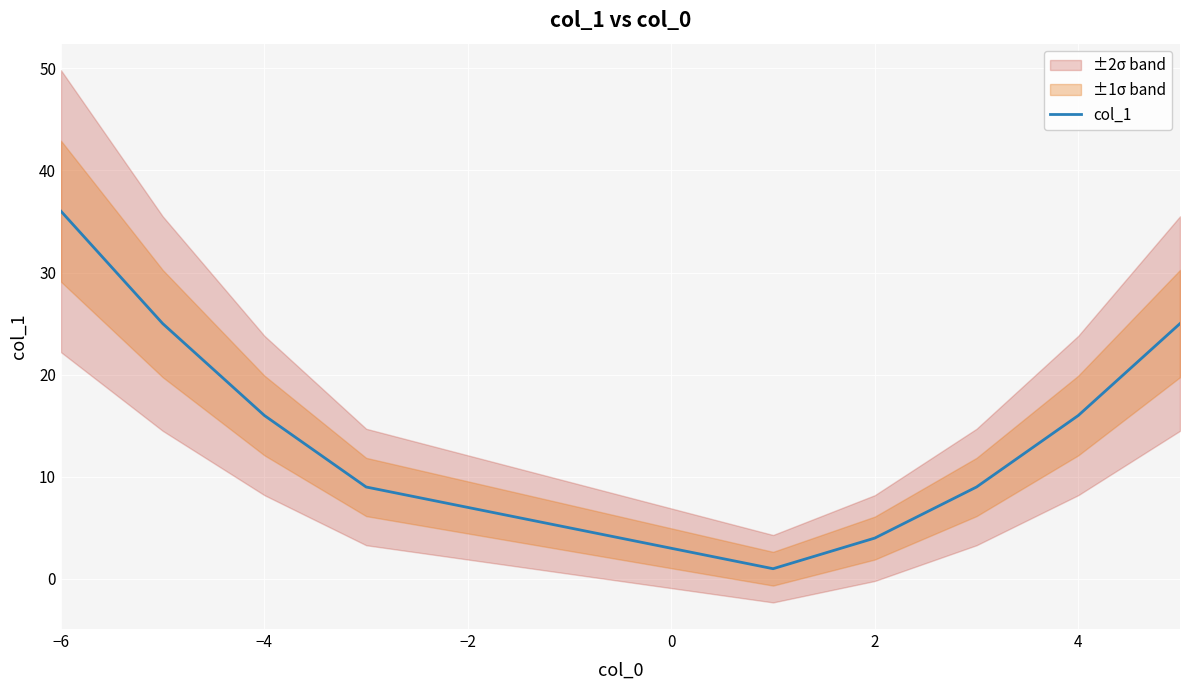

At which label does col_1 reach its peak?

−6